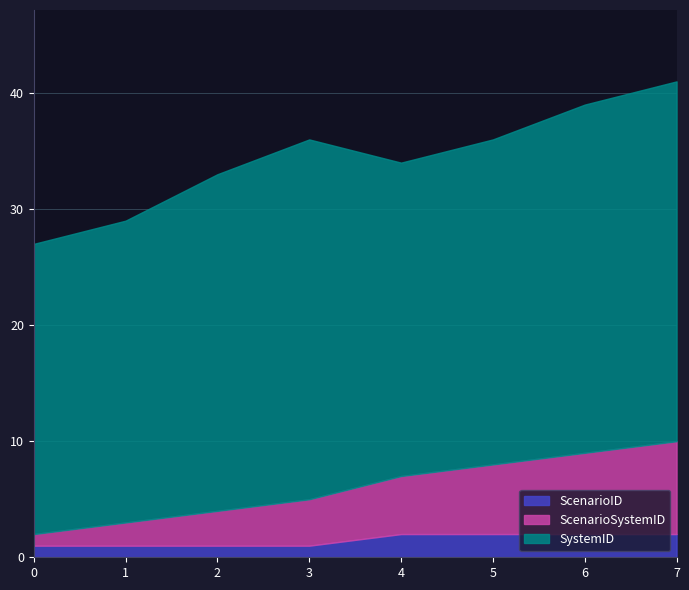

Is it true that ScenarioID equals 1 at 3?

True